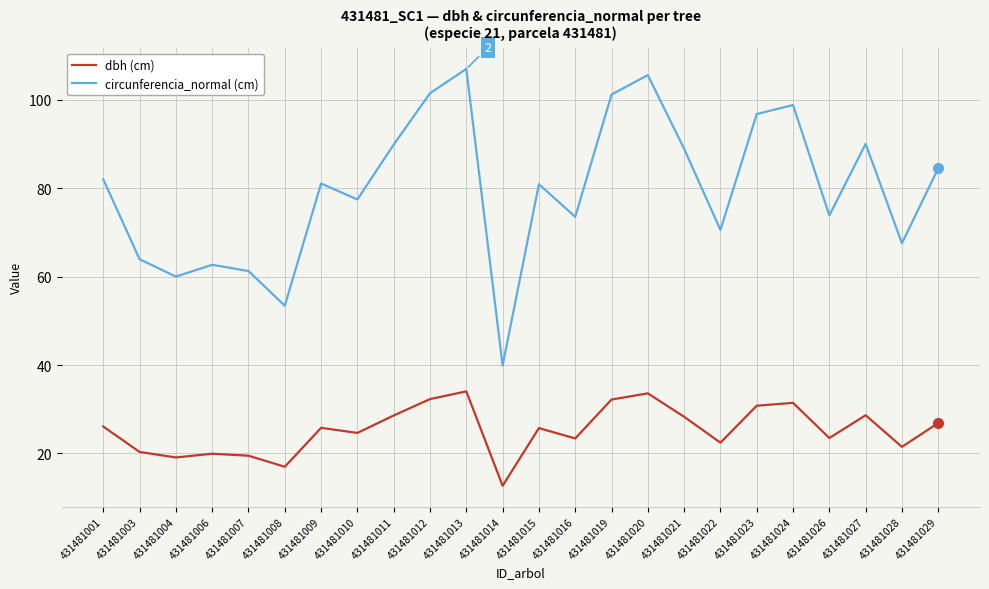

Which series has the largest total across all categories?

circunferencia_normal (cm)